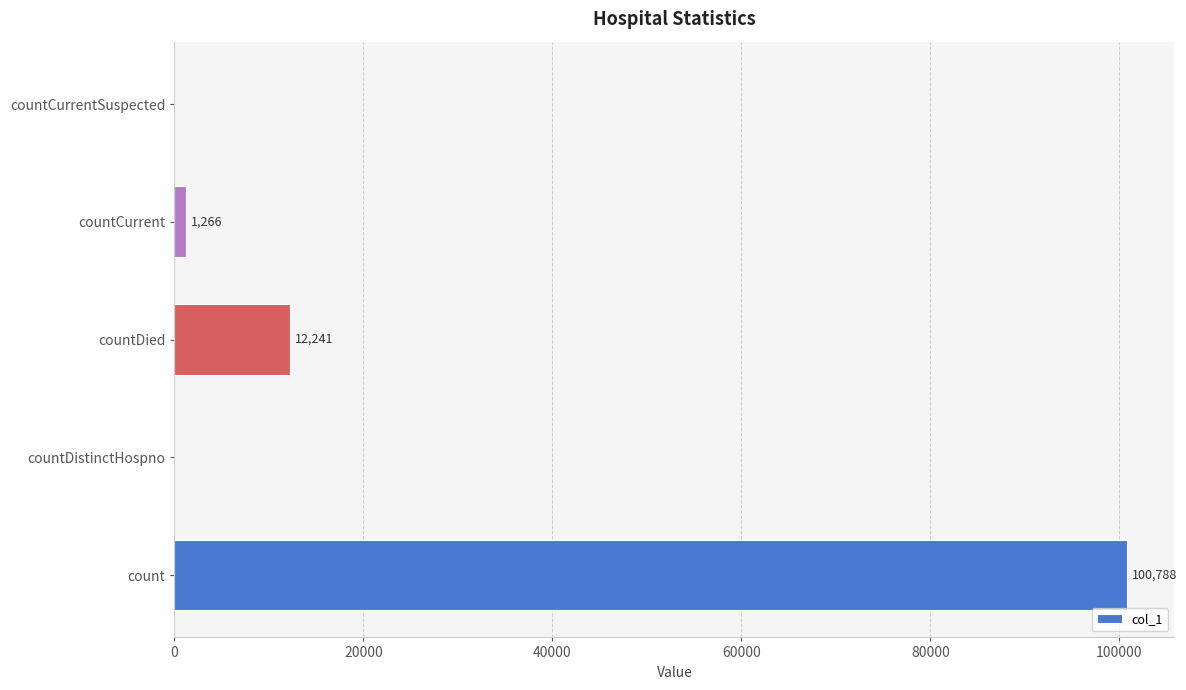

Reading bottom to top, extract all data points from this chart.

count=100788	countDistinctHospno=0	countDied=12241	countCurrent=1266	countCurrentSuspected=0